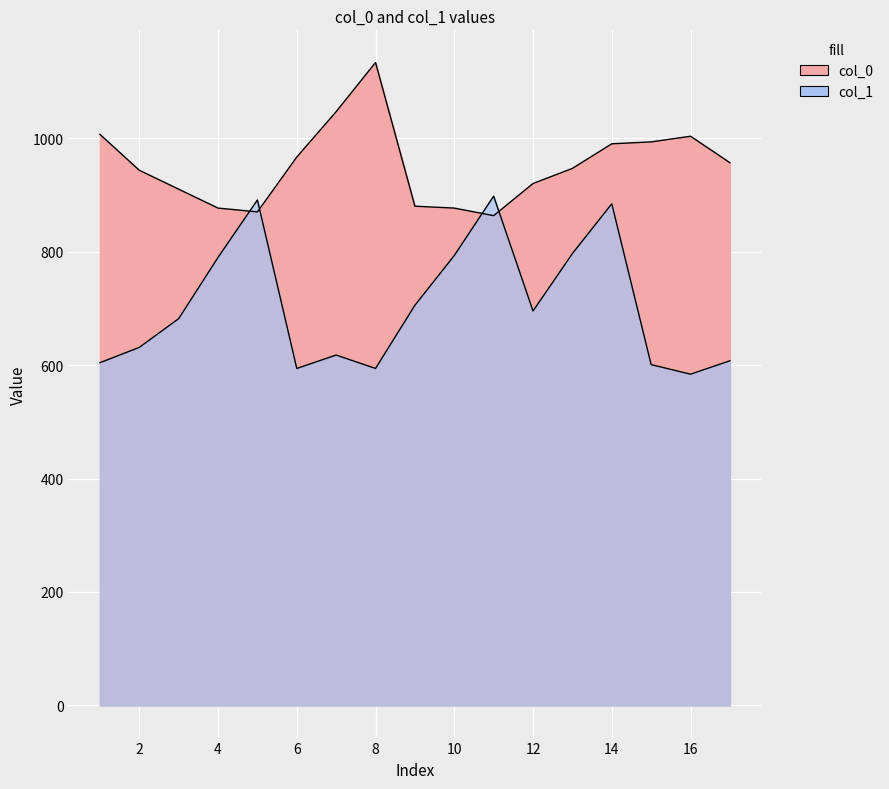

The value of col_0 at 0 is 317.3. True or false?

False